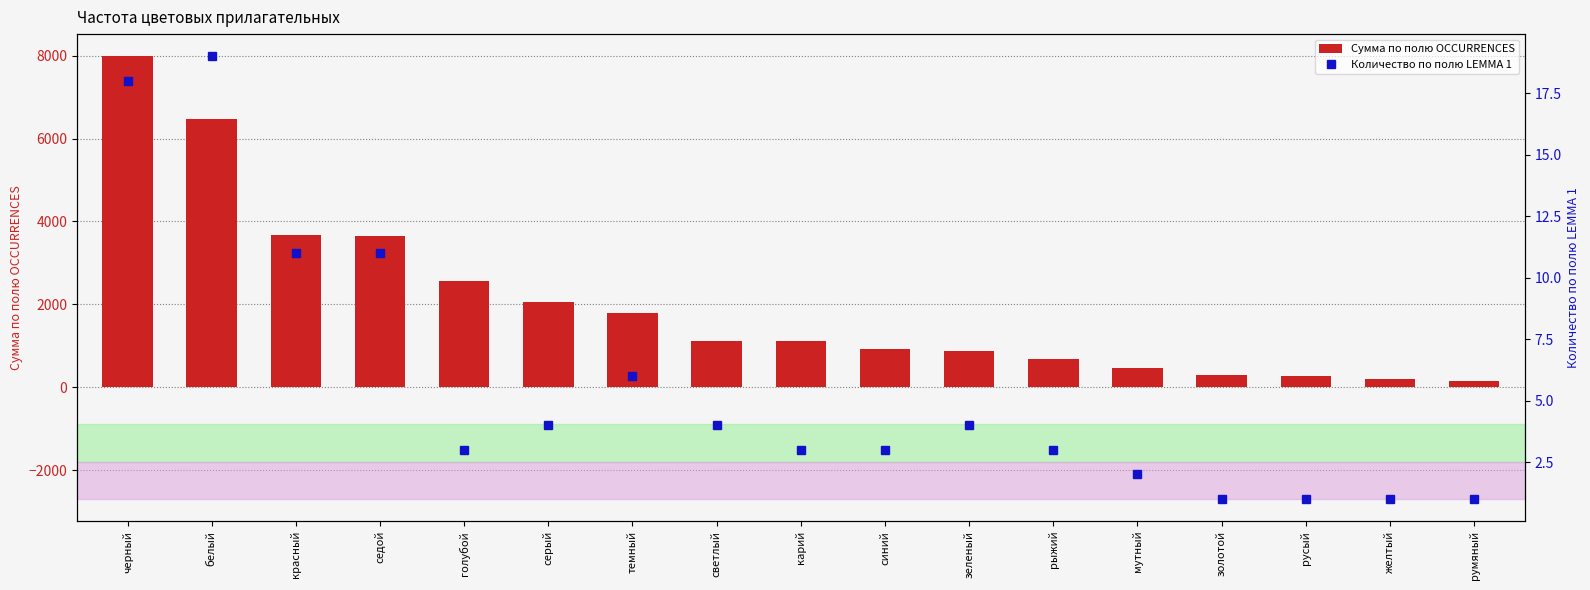

List the series in order of their overall mean, lowest first.

Количество по полю LEMMA 1, Сумма по полю OCCURRENCES